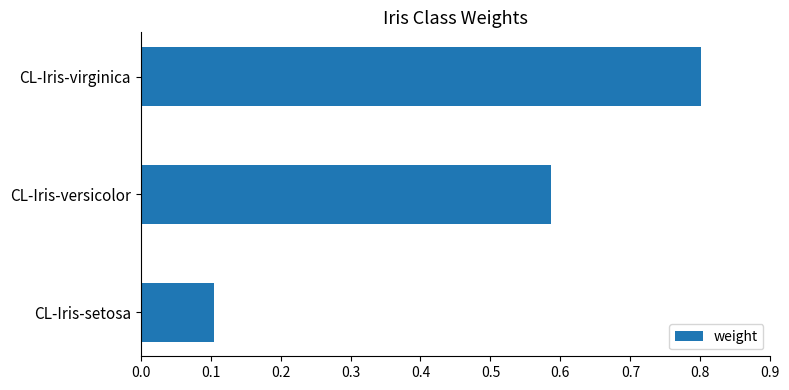

Does the chart contain stacked bars?

No